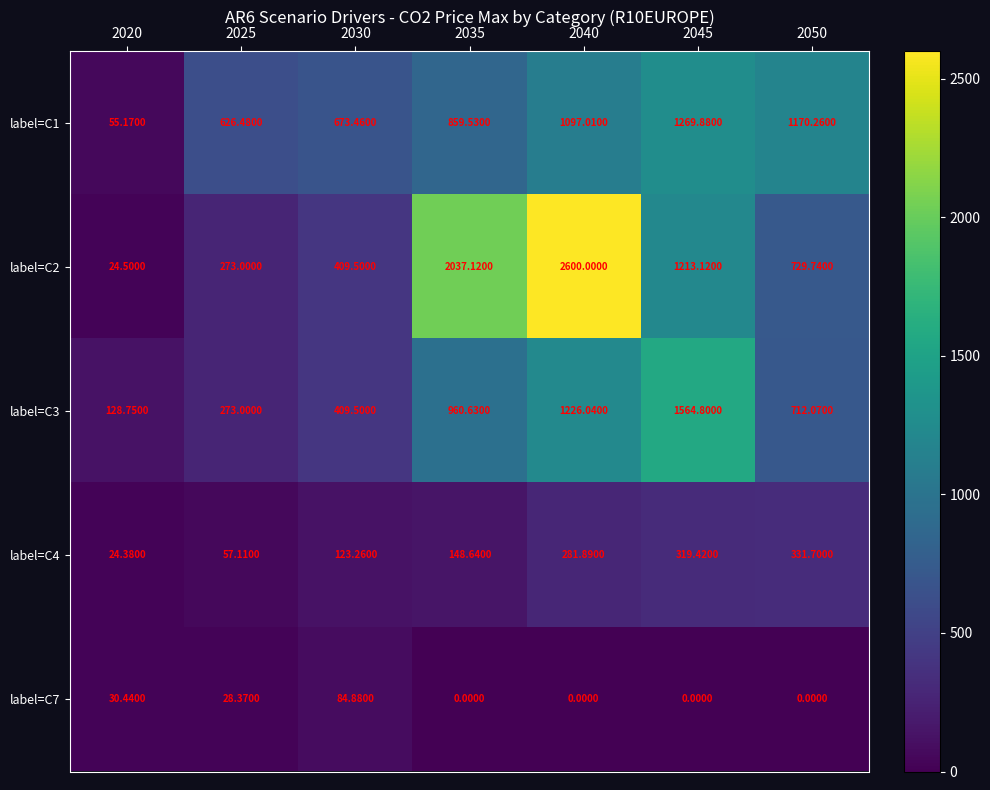

Count the number of data series in this chart.

5